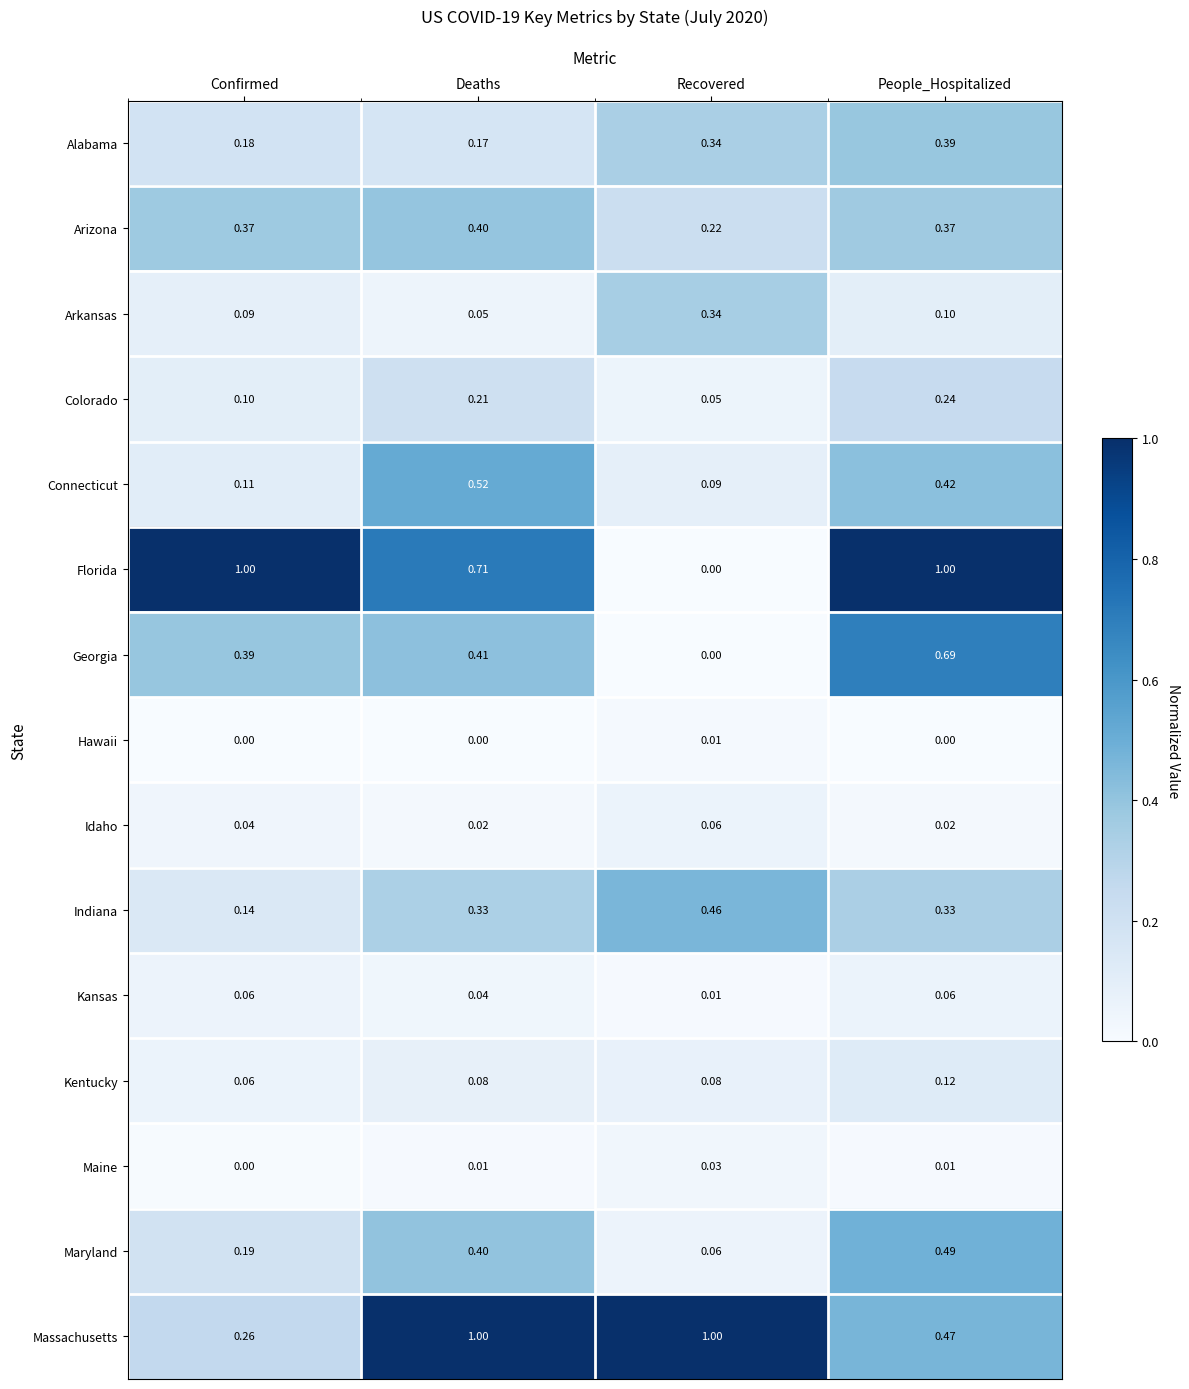

Which series has the largest range (max minus min)?

Florida